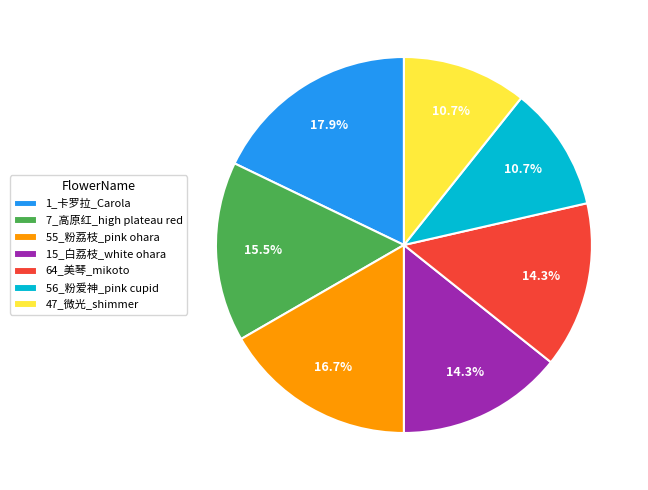

How many segments does this pie chart have?

7